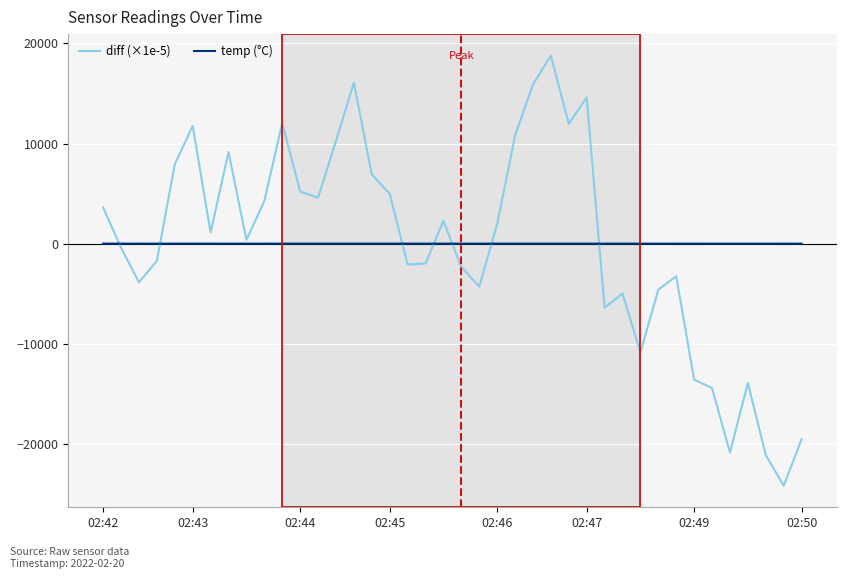

Rank the series by their maximum value, from lowest to highest.

temp (°C), diff (×1e-5)